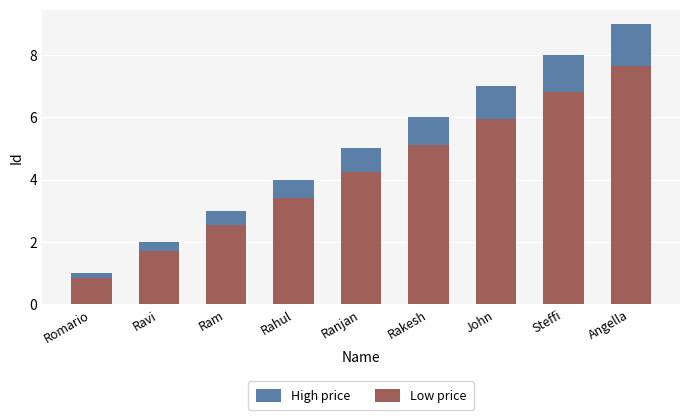

What is the difference between the second highest and second lowest values in the Low price series?

5.1